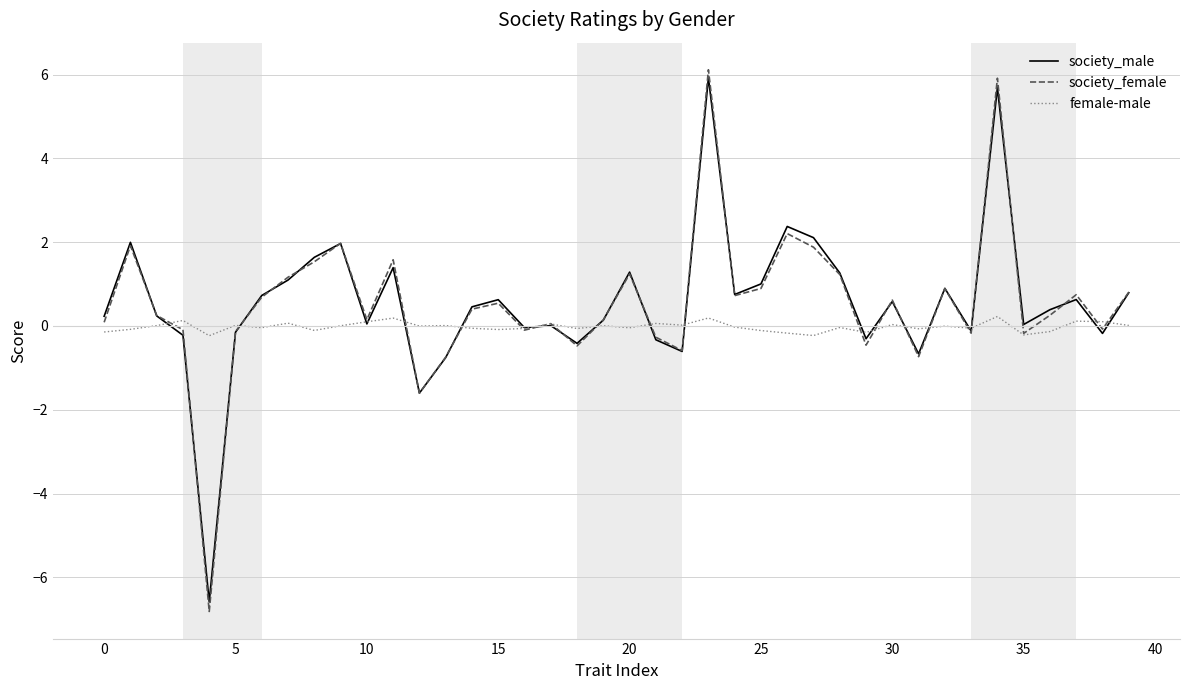

What is the difference between the maximum and minimum values in the society_female series?

12.9